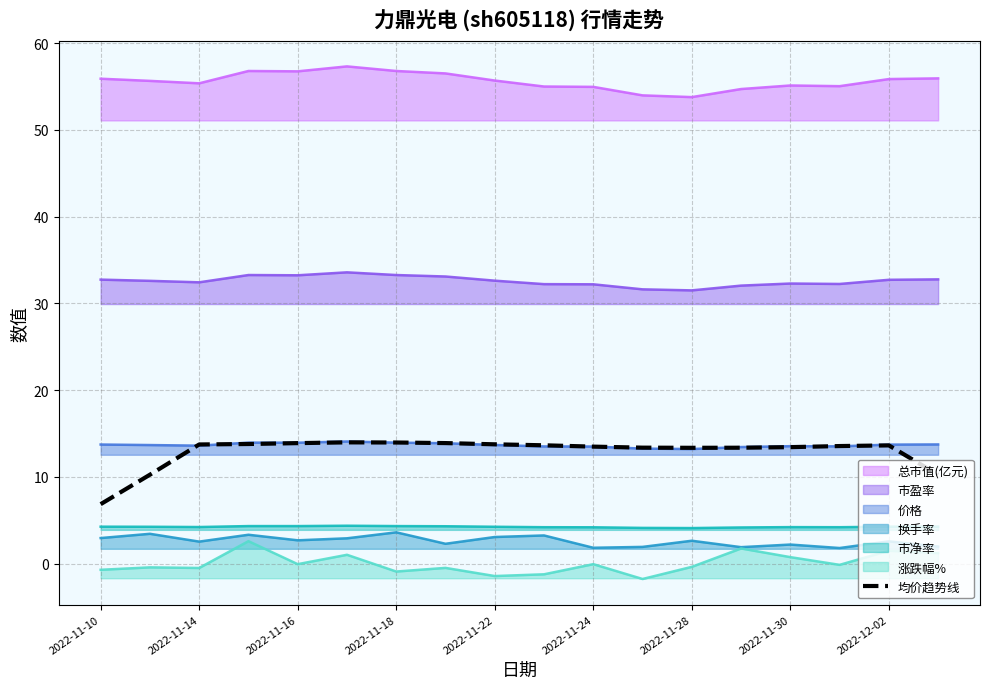

True or false: 均价趋势线 and 市净率 intersect in this chart.

False